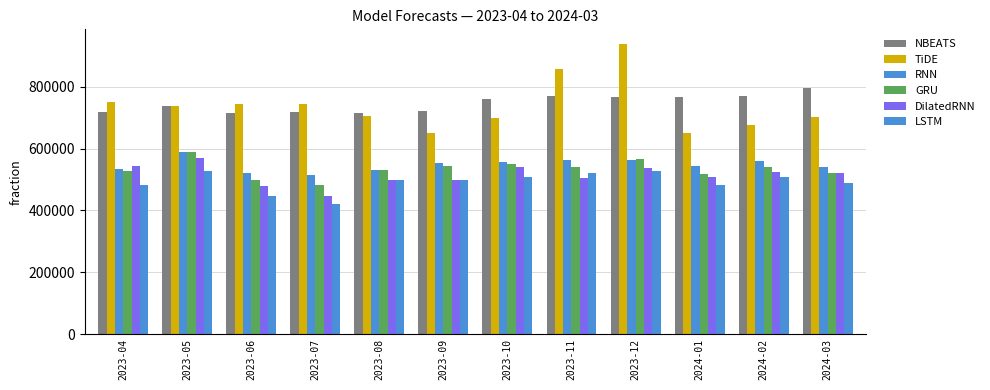

Is it true that TiDE equals 432065.4 at 2023-05?

False